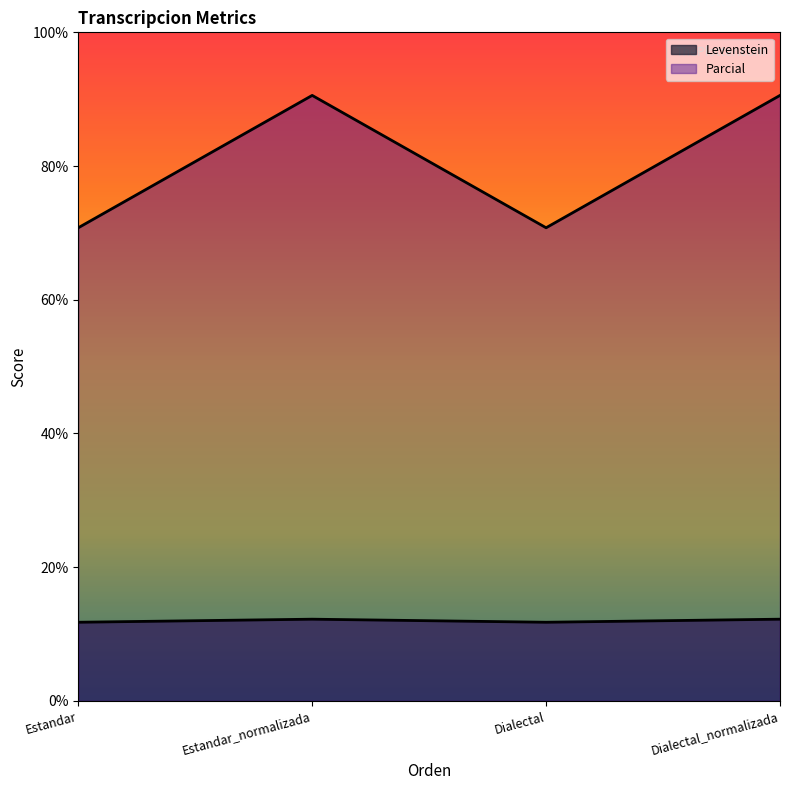

At which category does the chart reach its minimum across all series?

Estandar